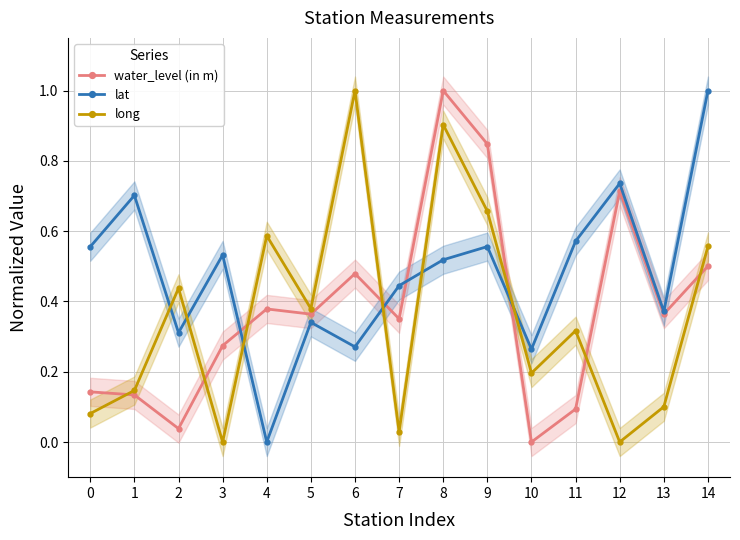

What is the total value across all series at 13?

0.8